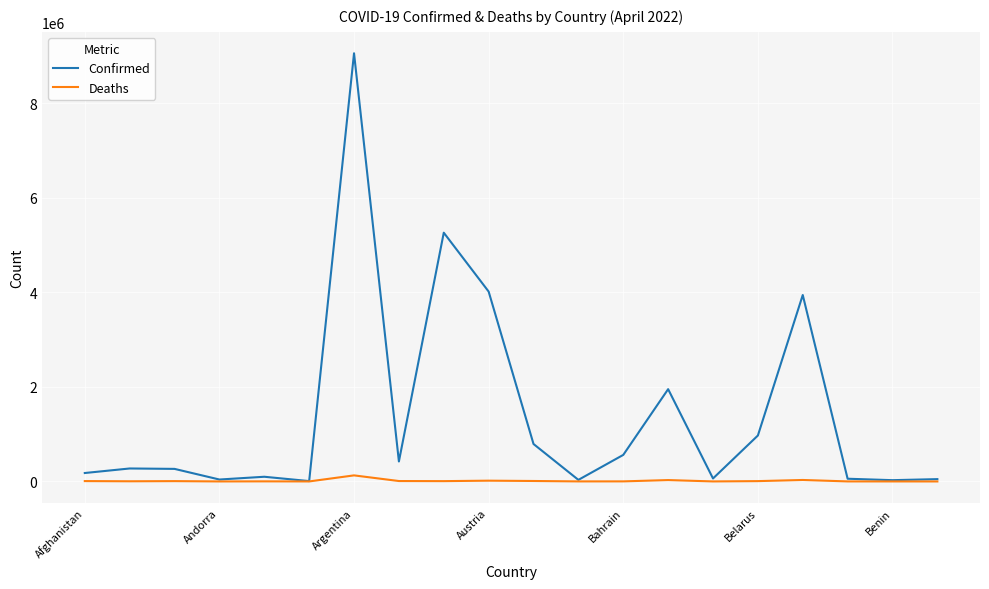

Which series has the largest total across all categories?

Confirmed